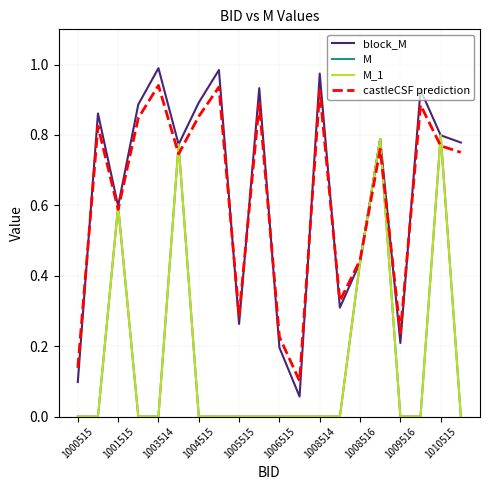

At which category is the sum across all series the highest?

1010515